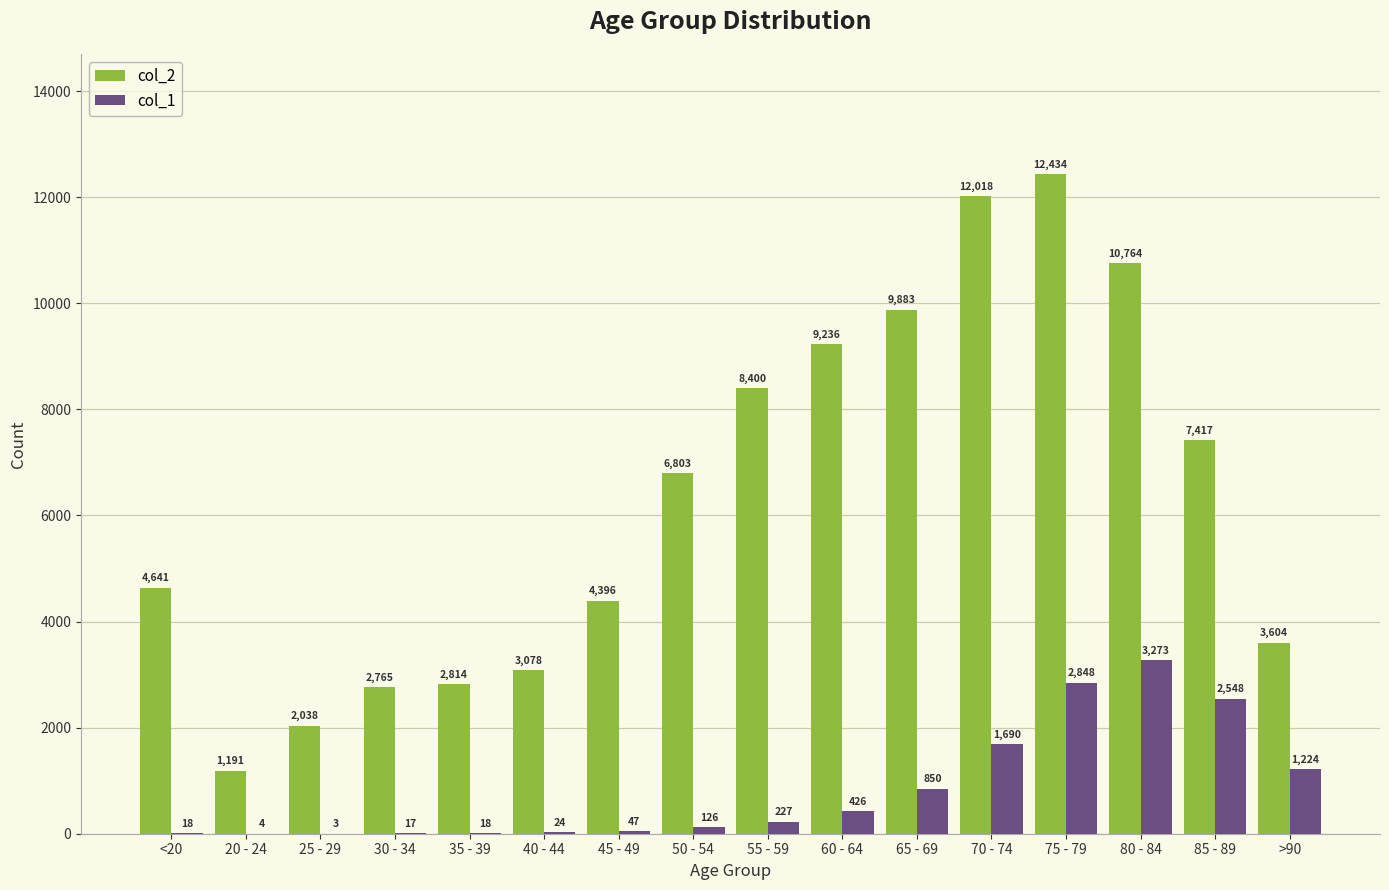

At which category is the sum across all series the highest?

75 - 79